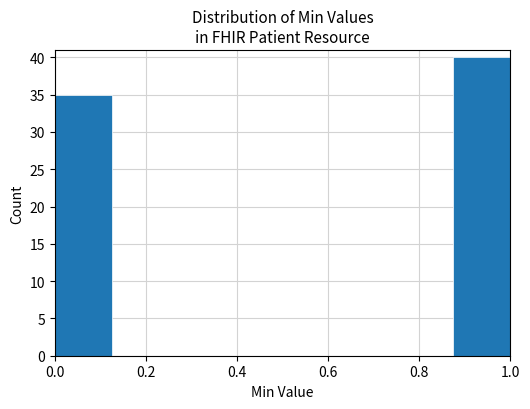

What is the height of the bar covering 0.875 to 1.000 on the x-axis? Neither the bar edges nor the heights are printed on the chart, so give them approximately, as read against the axes.

40